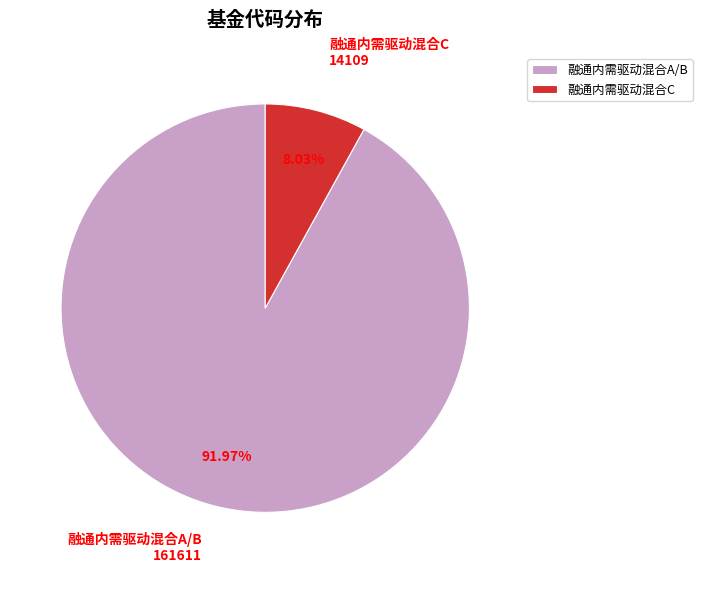

Does any single category account for the majority?

Yes